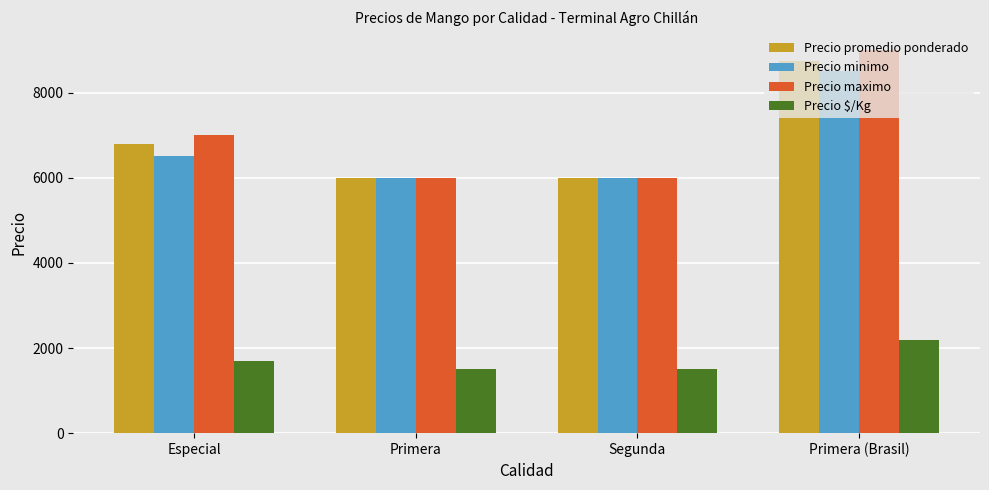

What is the average value of the Precio $/Kg series?

1722